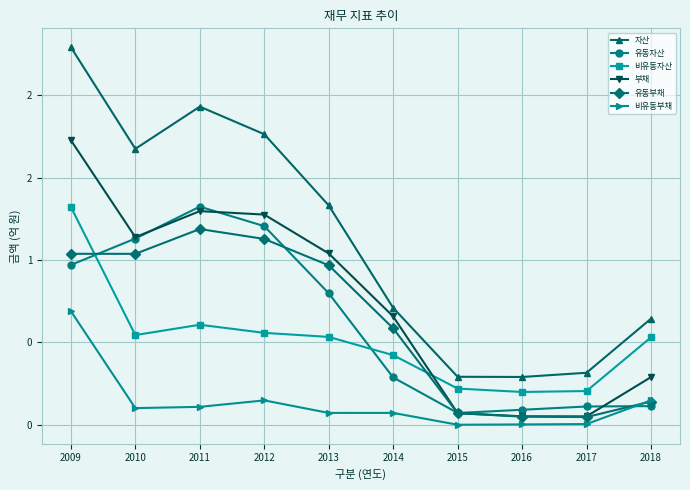

What are all the series names shown in the legend?

자산, 유동자산, 비유동자산, 부채, 유동부채, 비유동부채